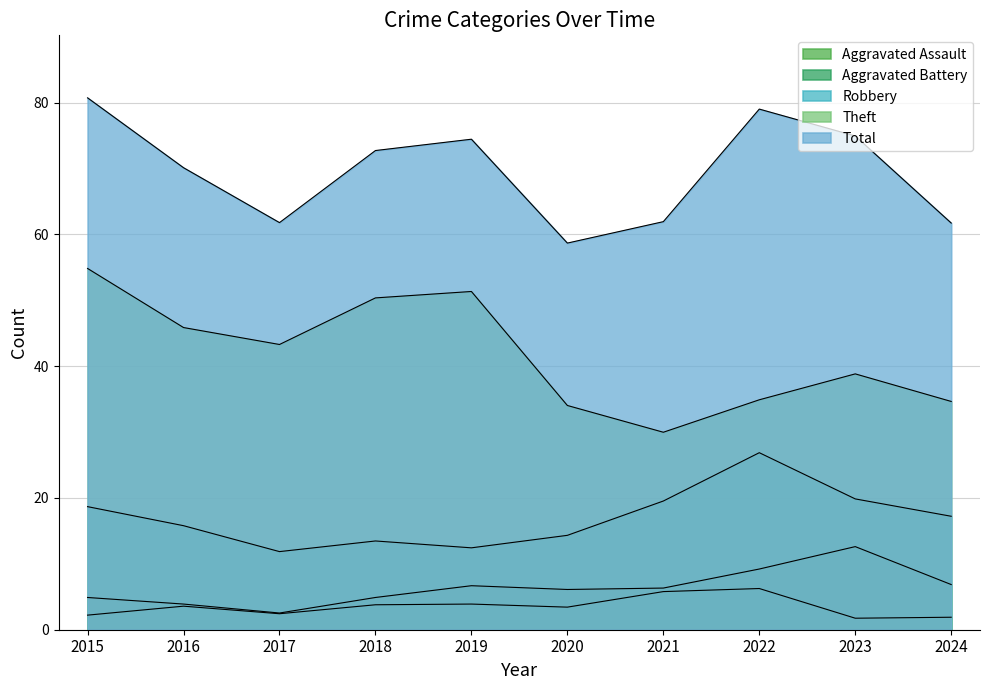

Which series has the largest range (max minus min)?

Theft